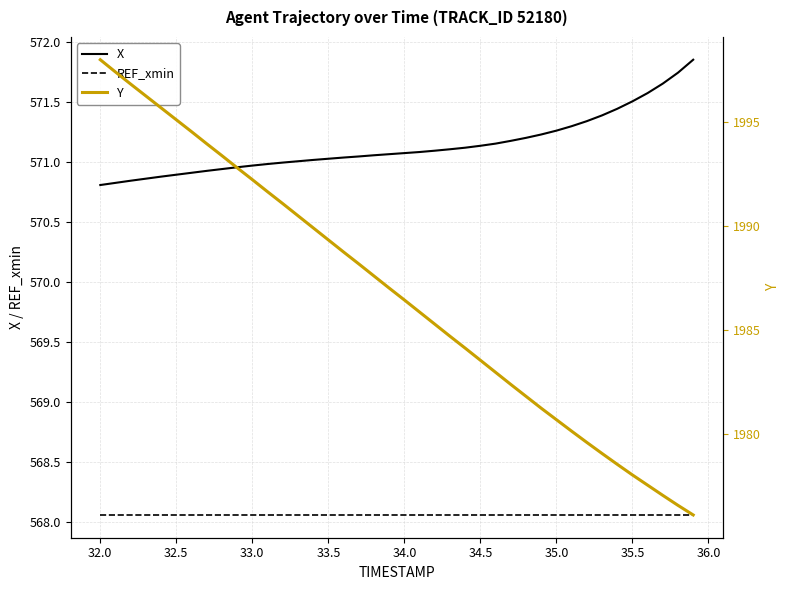

How many lines are shown in the chart?

3